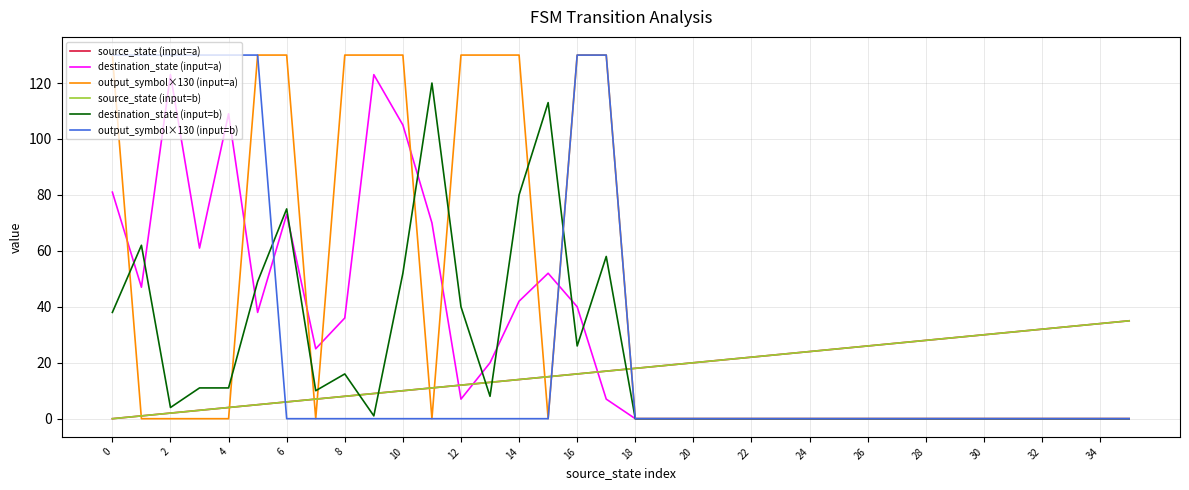

Does the chart have visible grid lines?

Yes